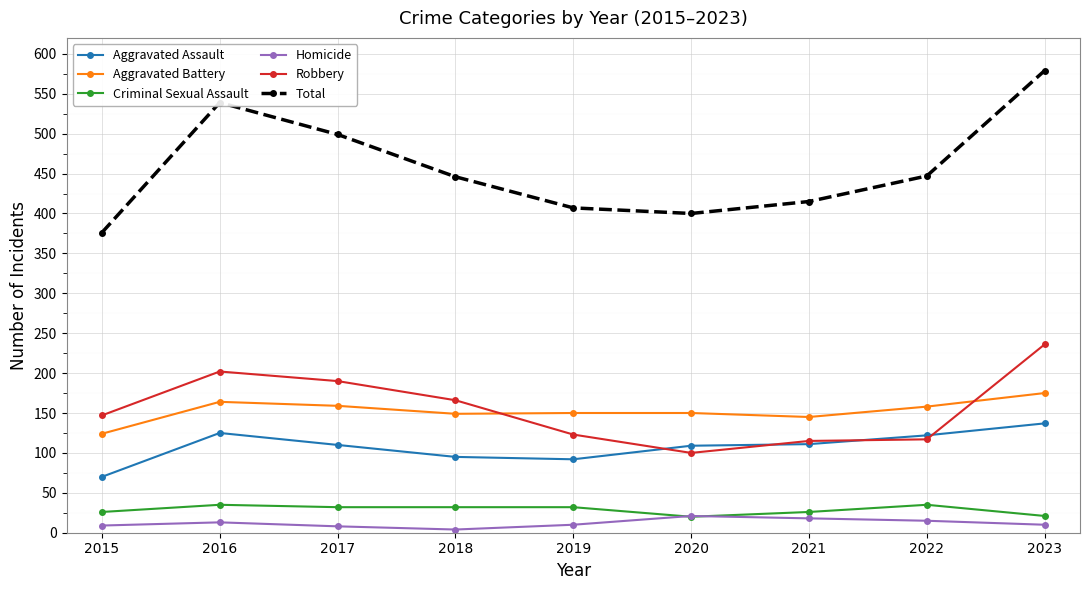

What is the difference between the maximum and minimum values in the Robbery series?

136